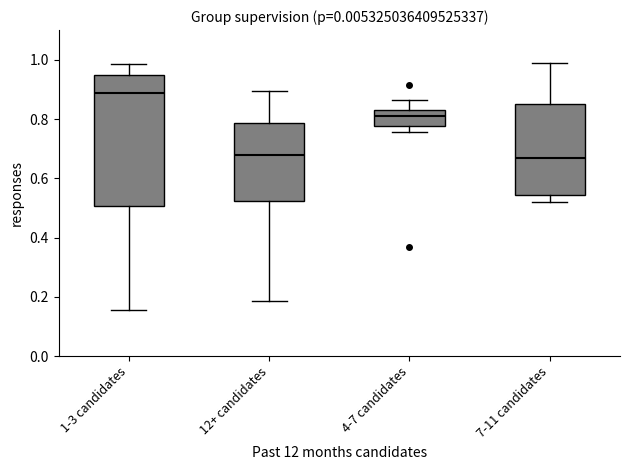

Reading left to right, transcribe this box plot: for each box, give where its median line is, the range the box spans, and where its two whiskers end, as read against the y-axis. The values are not printed on the chart, so give them approximately, as read against the axis.

1-3 candidates: median 0.88, box 0.50 to 0.94, whiskers 0.16 to 0.98
12+ candidates: median 0.68, box 0.52 to 0.78, whiskers 0.18 to 0.90
4-7 candidates: median 0.82 (just below the box's upper edge), box 0.78 to 0.82, whiskers 0.76 to 0.86
7-11 candidates: median 0.66, box 0.54 to 0.86, whiskers 0.52 to 0.98